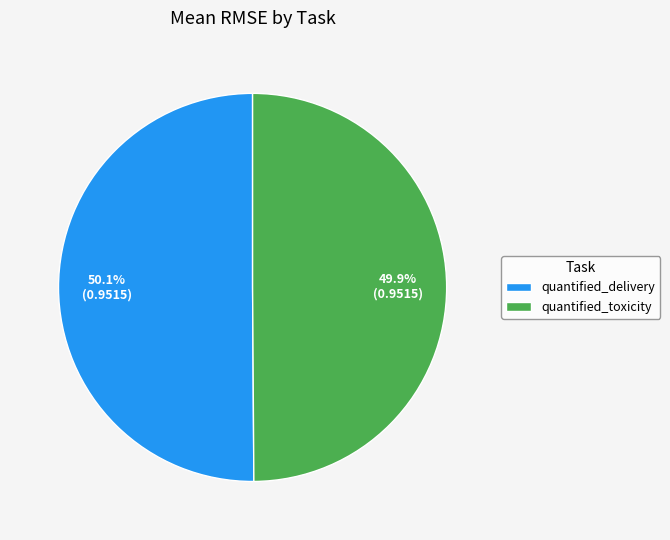

Is the sum of quantified_toxicity and quantified_delivery greater than half?

Yes